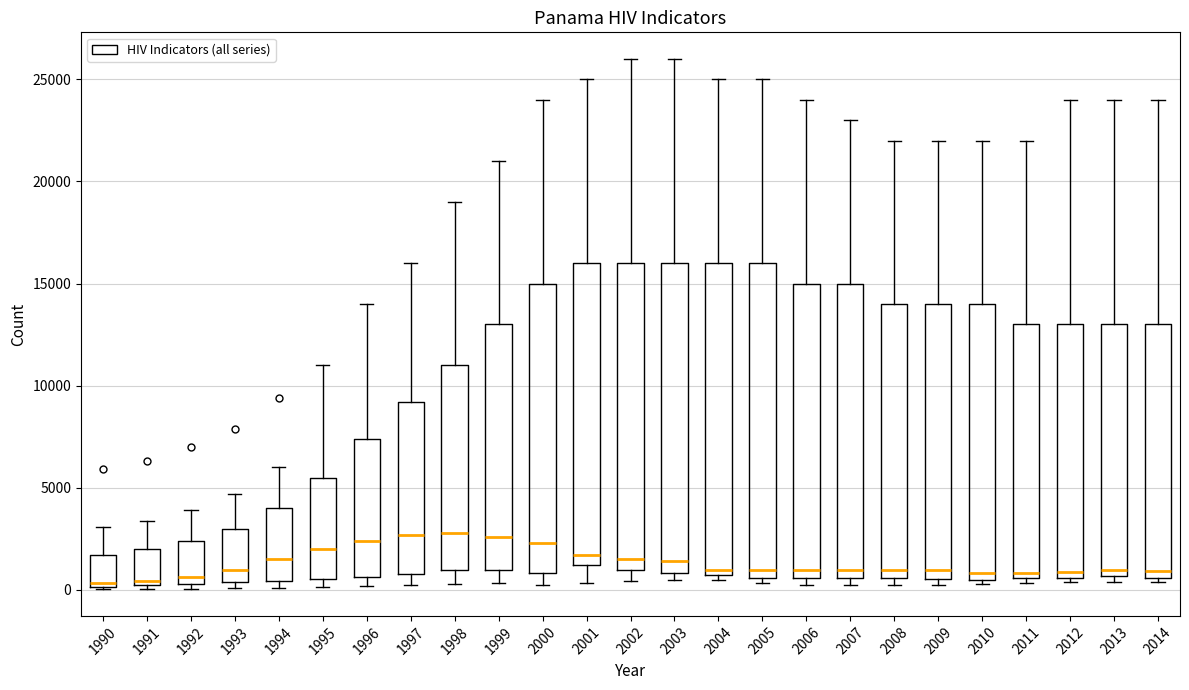

Where is the upper edge of the box at x = 1997 on the y-axis? The values are not printed on the chart, so give them approximately, as read against the axis.

9000